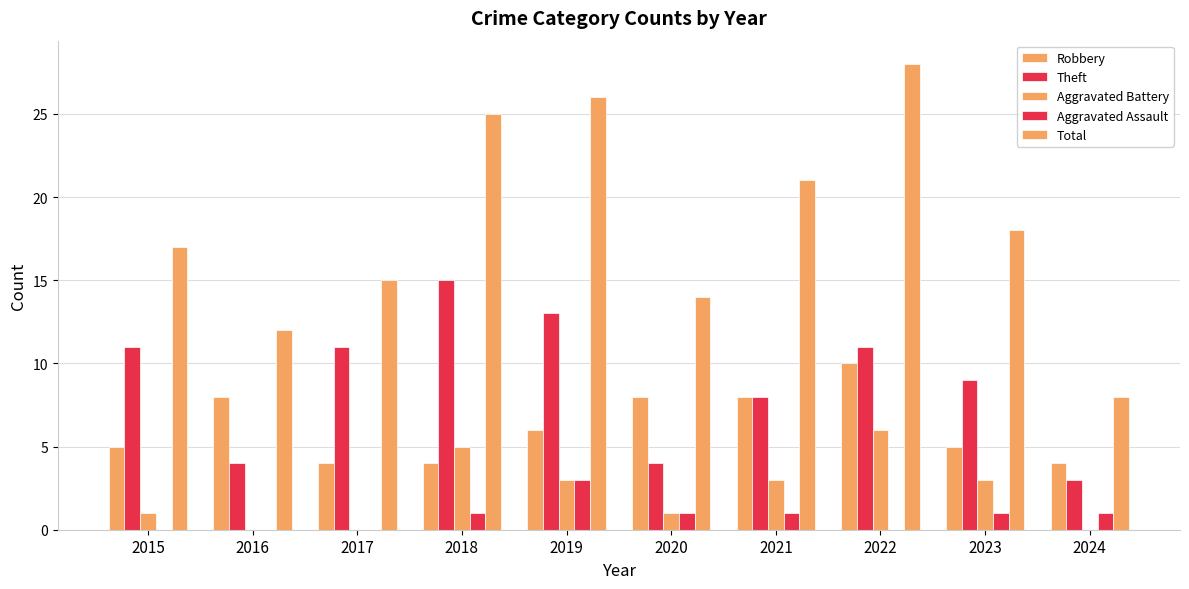

At which label does Total reach its minimum?

2024